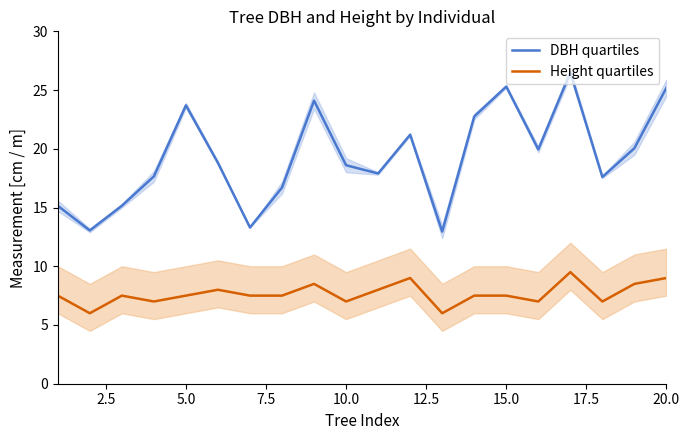

The value of Height quartiles at 5.0 is 10.7. True or false?

False